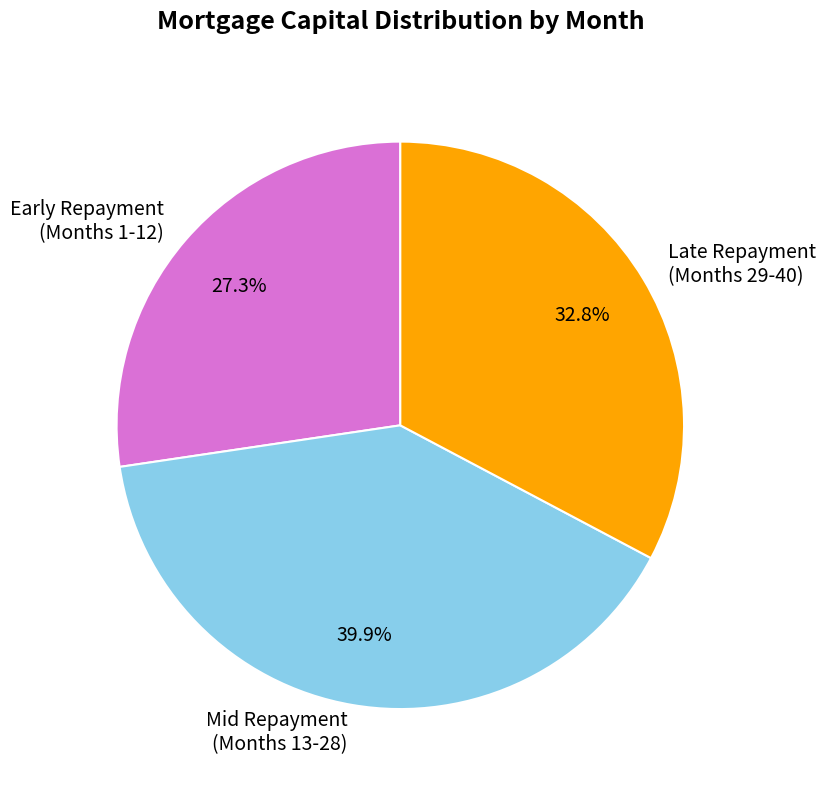

How many segments does this pie chart have?

3